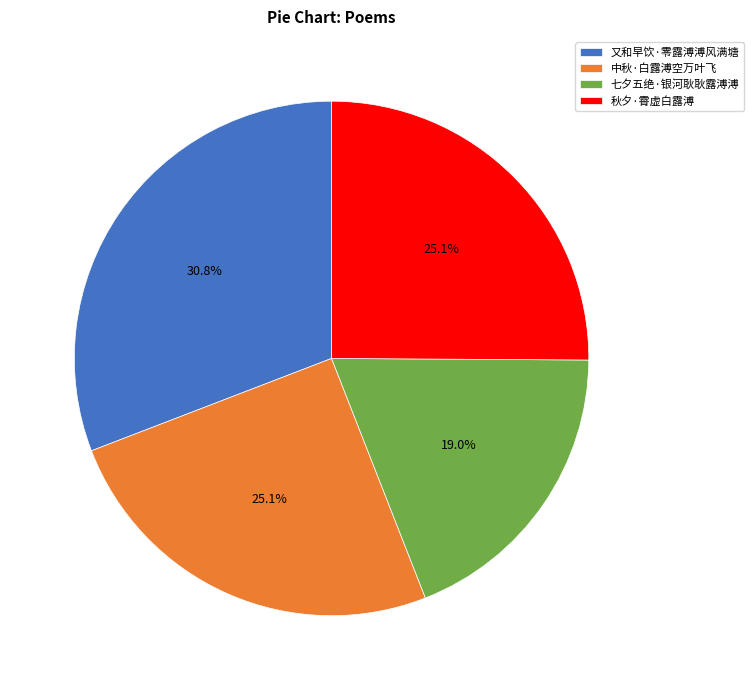

Which has a higher value, 秋夕·霄虚白露溥 or 七夕五绝·银河耿耿露溥溥?

秋夕·霄虚白露溥